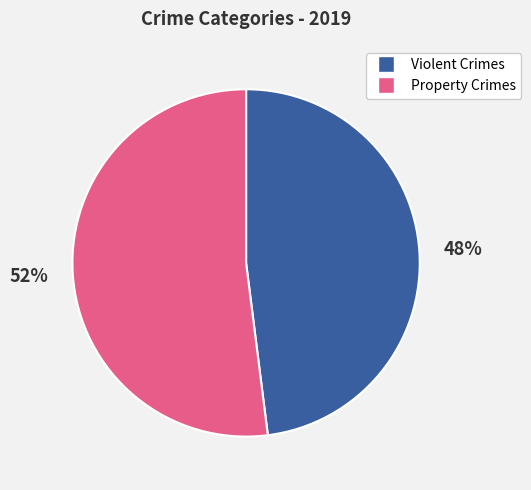

To the nearest percent, what is the difference between the largest and smallest slice percentages?

4%